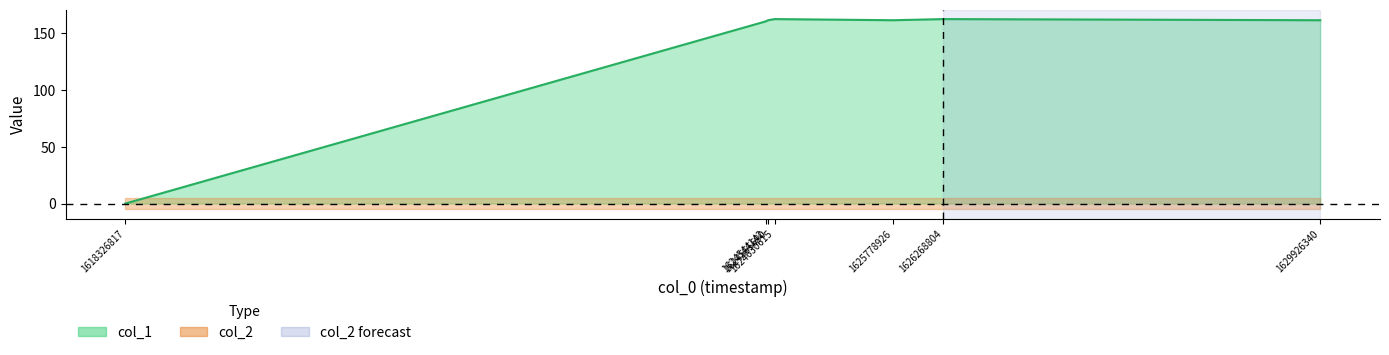

Reading right to left, list all the values displayed in this chart.

1629926340=161	1626268804=162	1625778926=161	1624630615=162	1624565690=161	1624544142=160	1618326817=0